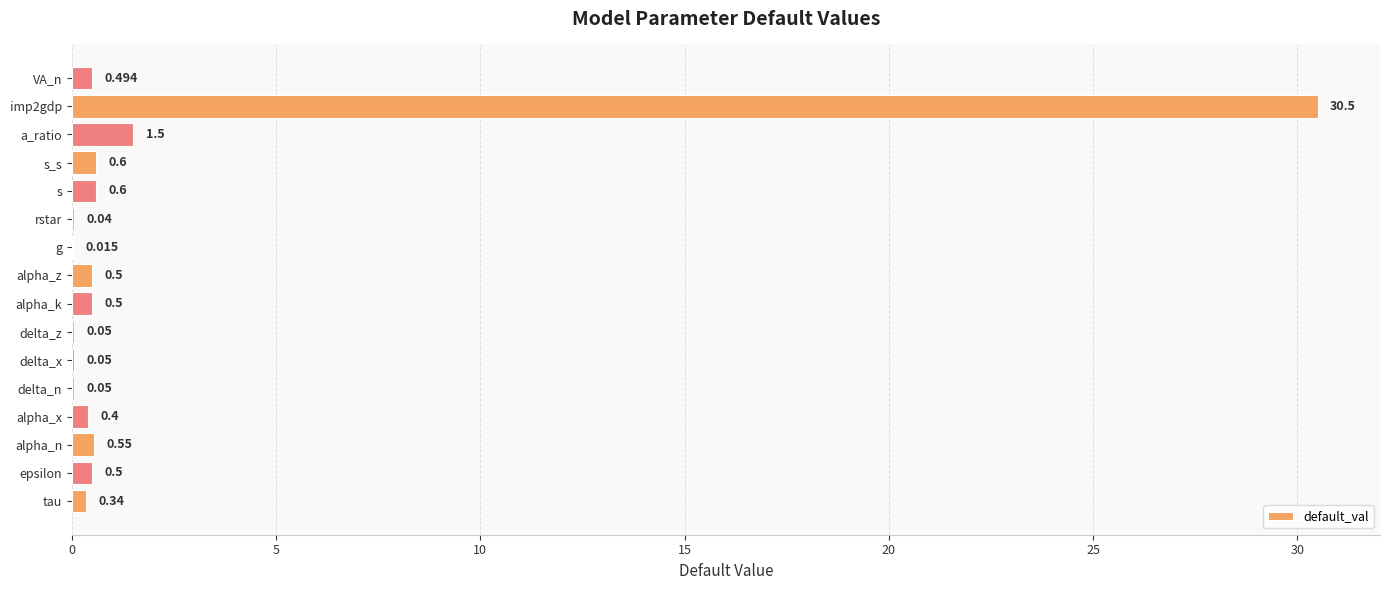

At which label is the value closest to 15?

a_ratio